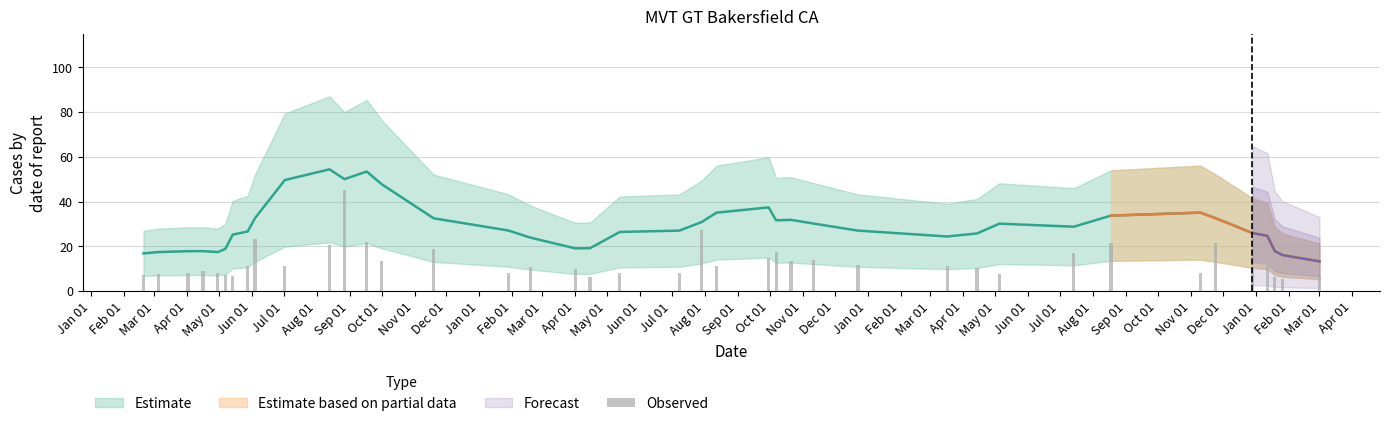

What is the label of the 37th bar from the left?

2020-01-12